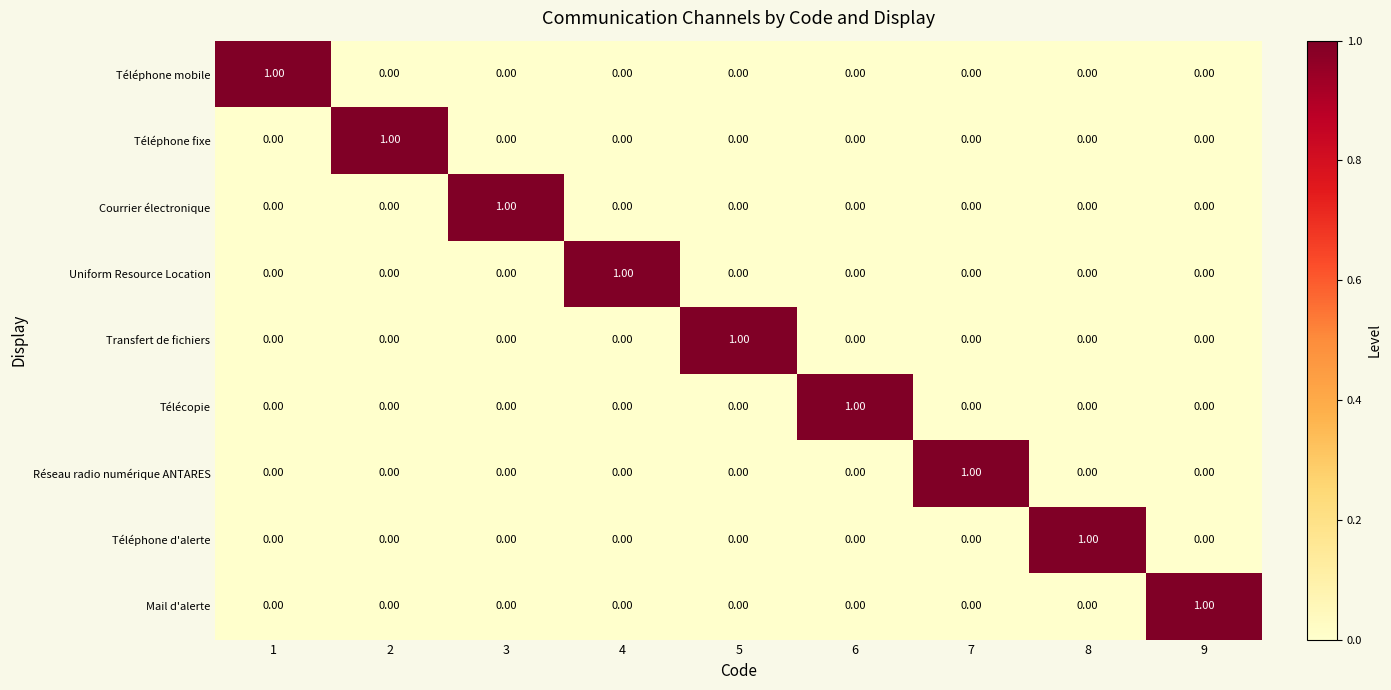

At how many categories does at least one series exceed 0?

9